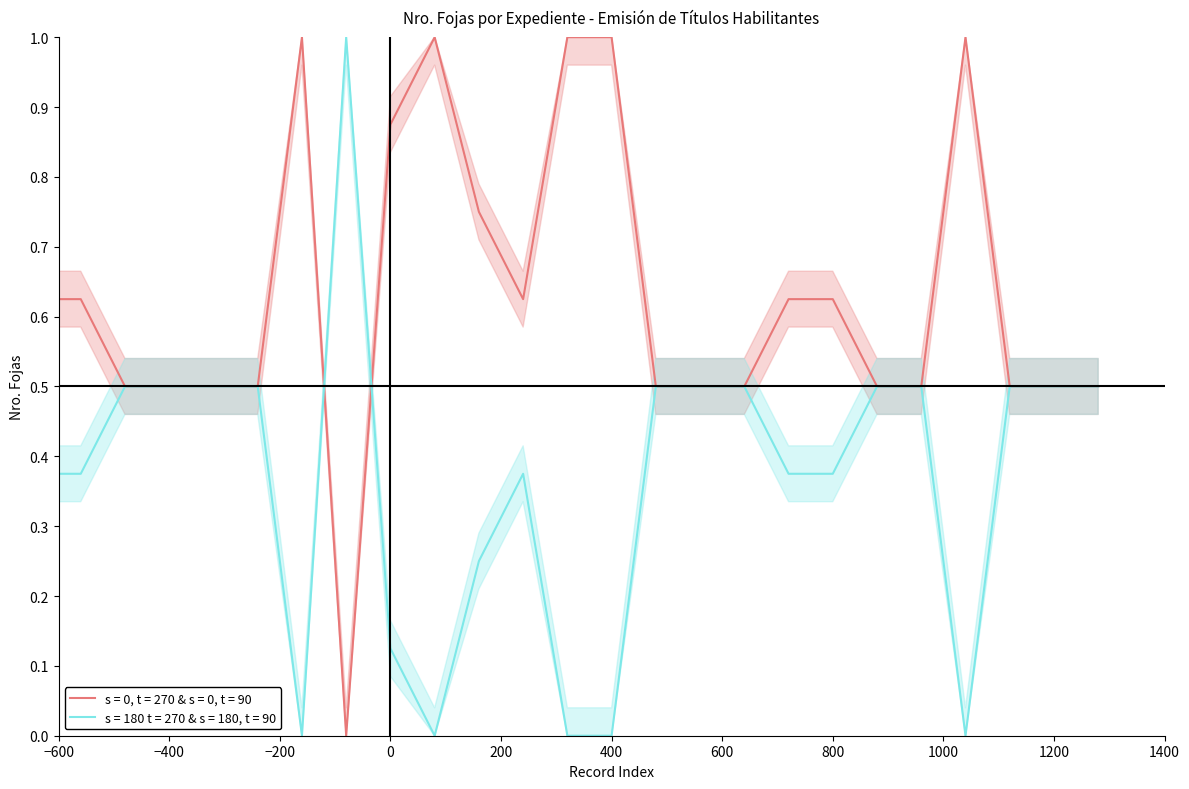

Is this an area chart (filled region under the line)?

No